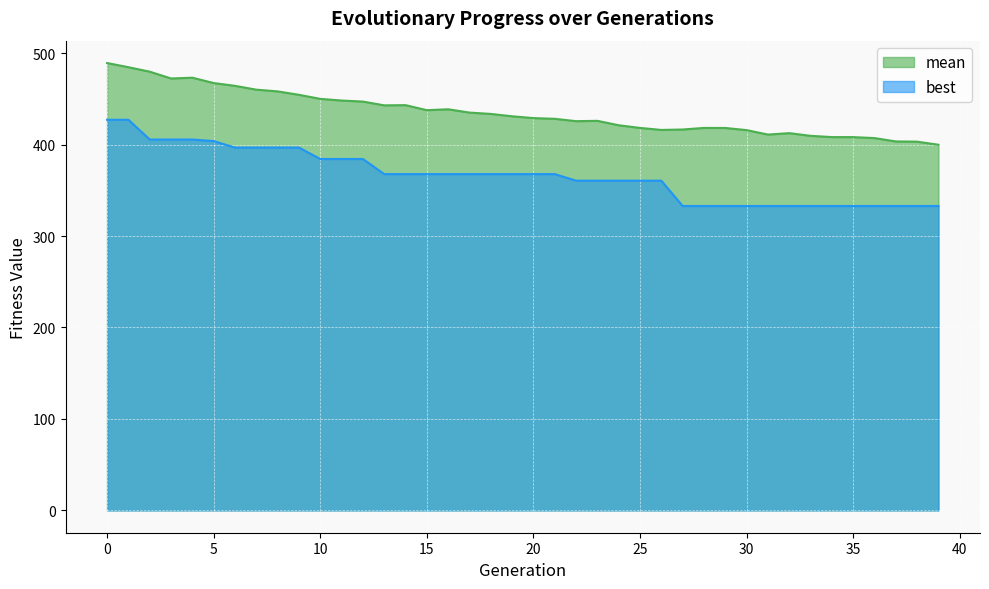

The best series shows 124.9 at 32. True or false?

False